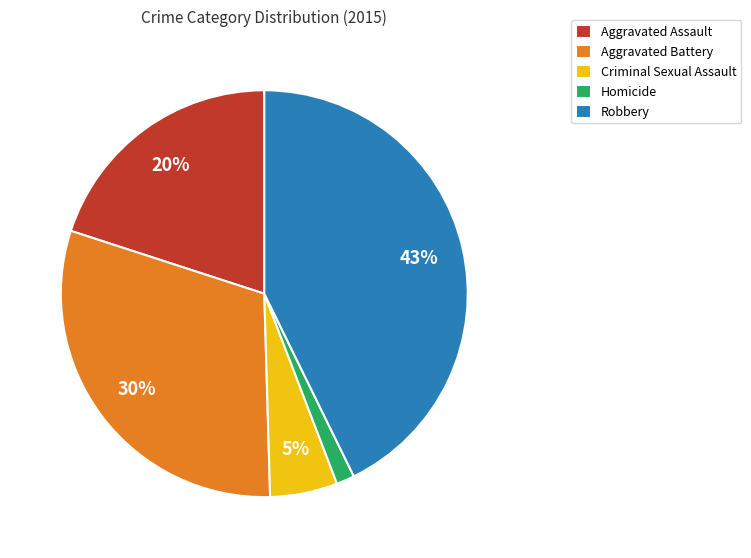

Combined, do Aggravated Battery and Homicide account for over 50%?

No